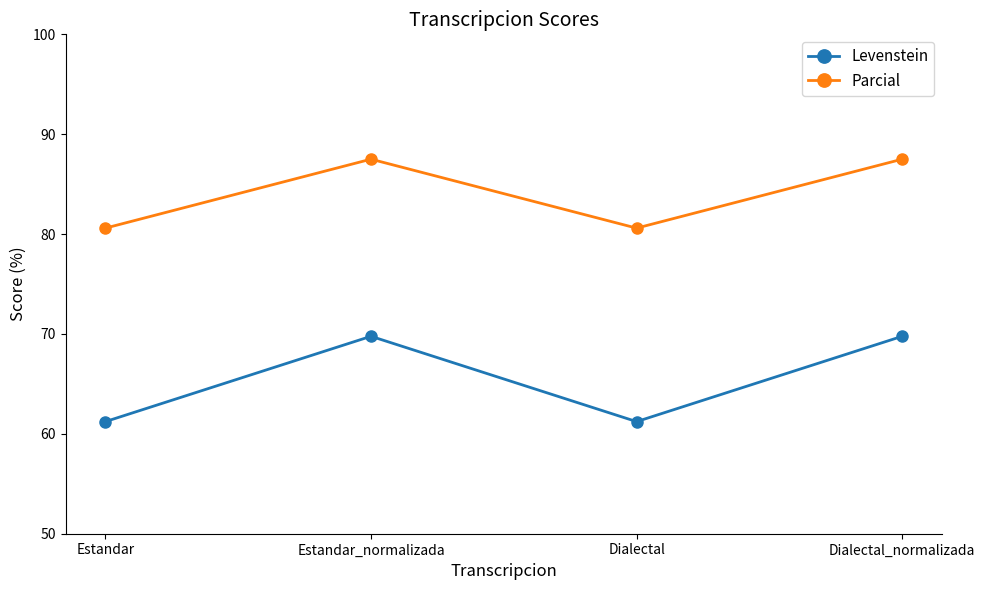

Is it true that Levenstein equals 31.7 at Estandar?

False